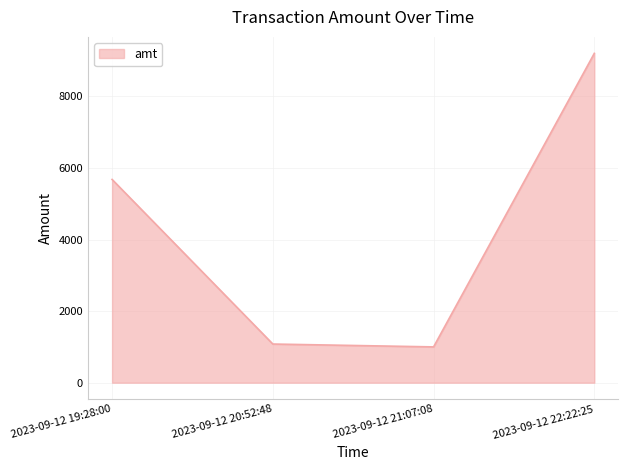

What position from the left is 2023-09-12 20:52:48?

2